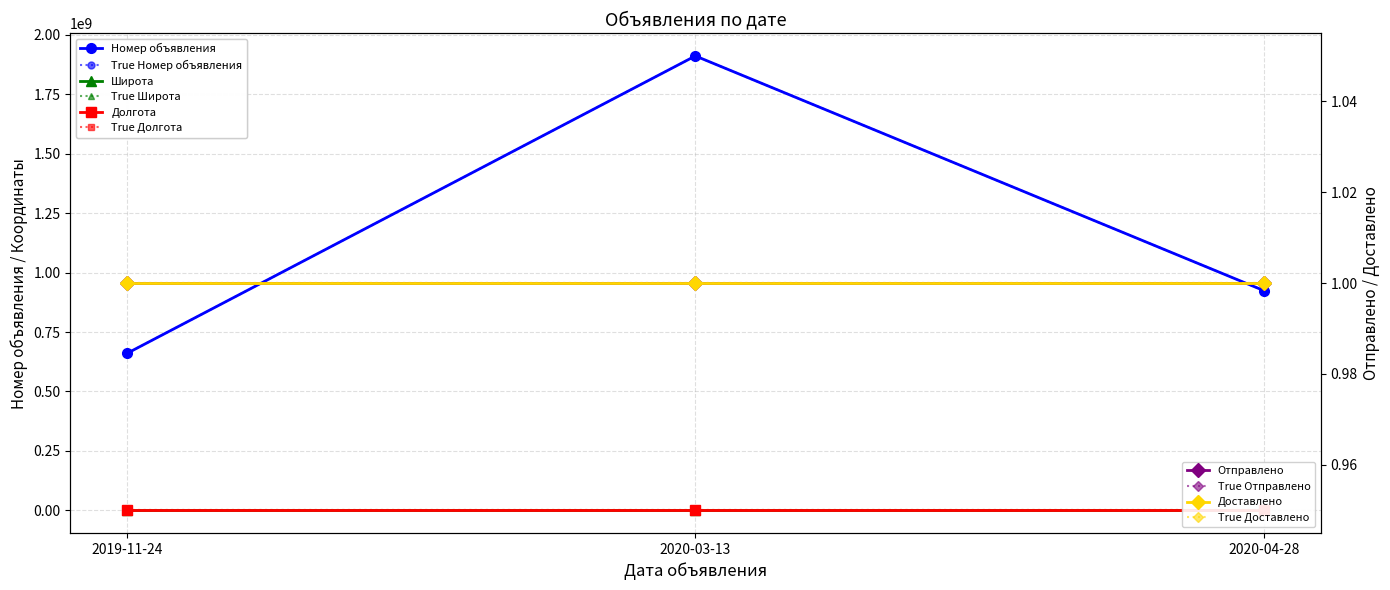

The Широта series shows 80.7 at 2020-03-13. True or false?

False